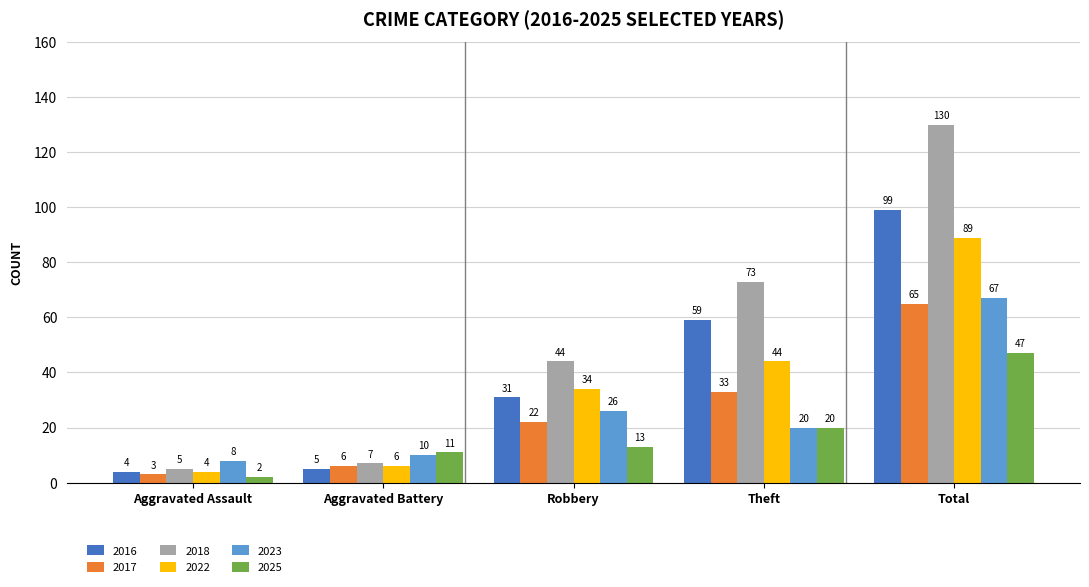

Which category has the highest value in the 2016 series?

Total